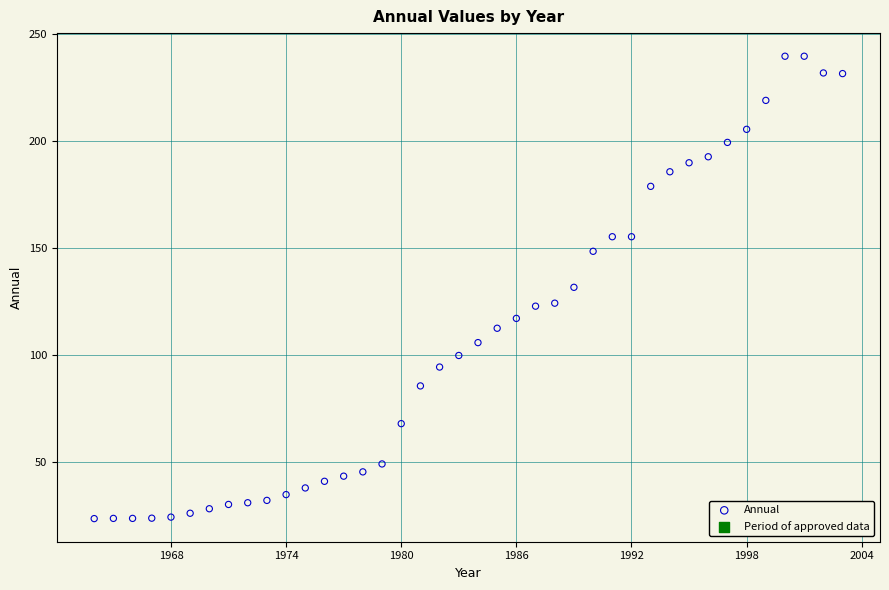

What is the range of X values (max minus min)?

39.0